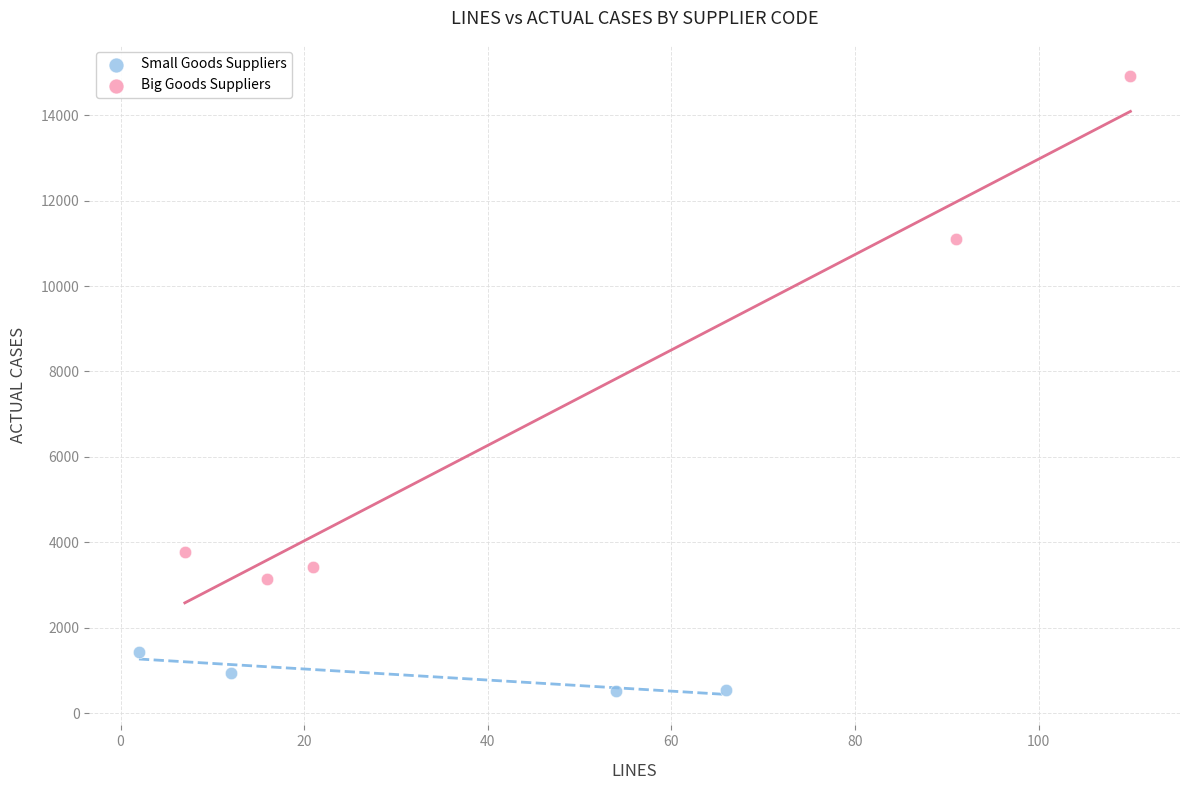

Which series contains the highest Y value?

Big Goods Suppliers